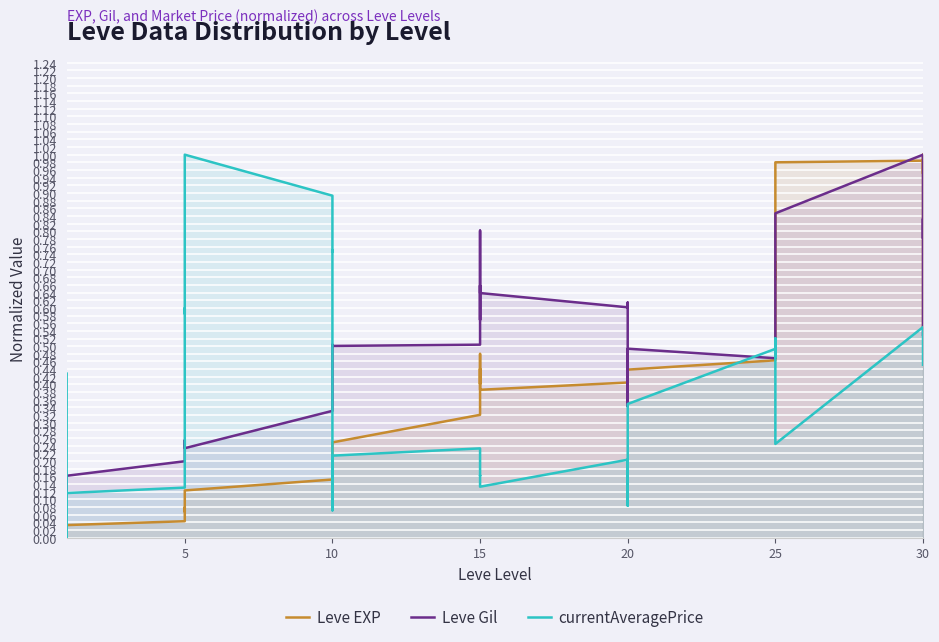

Count the number of categories in the chart.

40